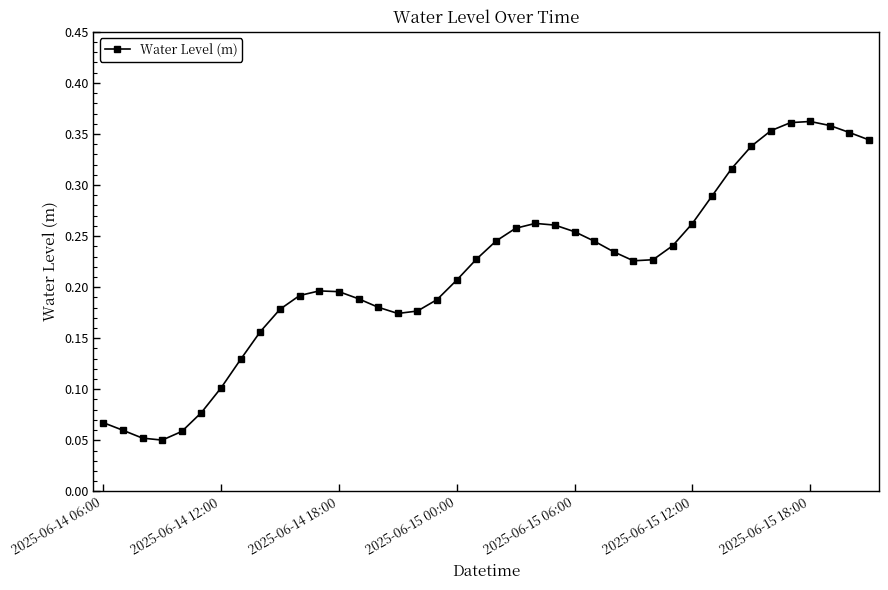

Count the values in the range 0 to 1.

40